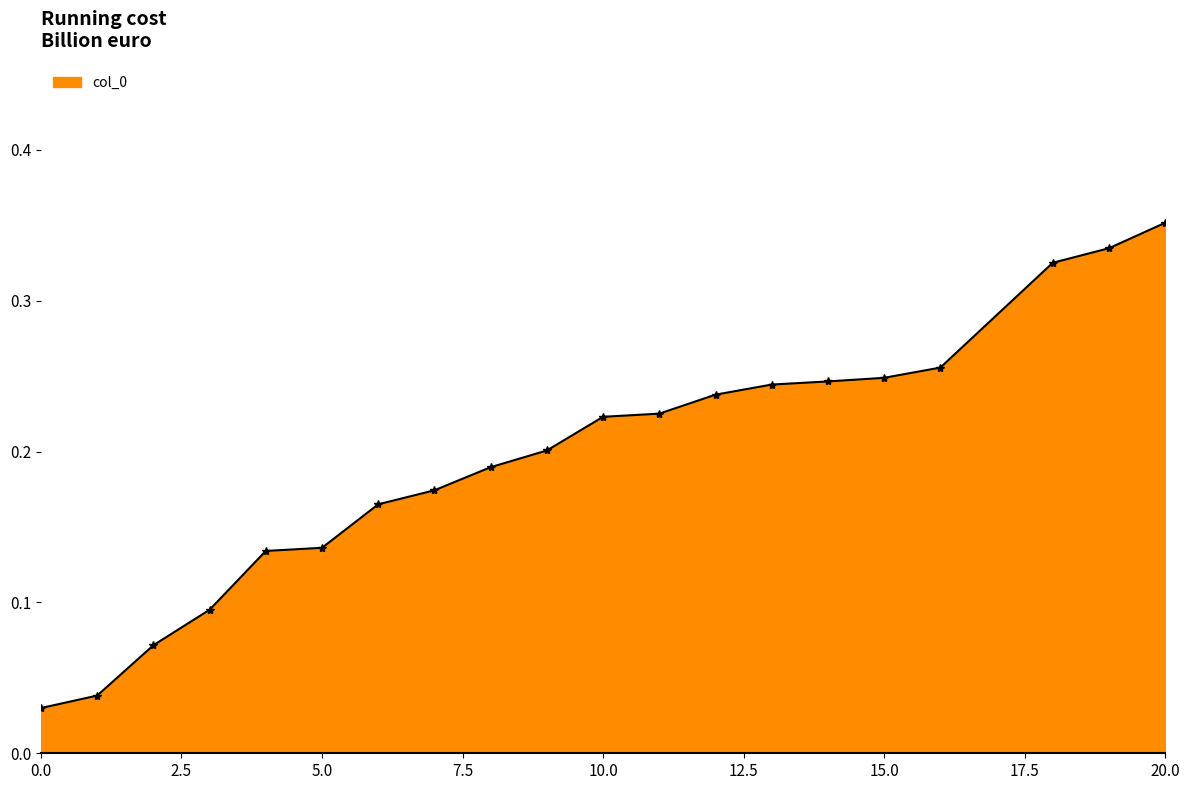

What is the sum of all values?

3.9